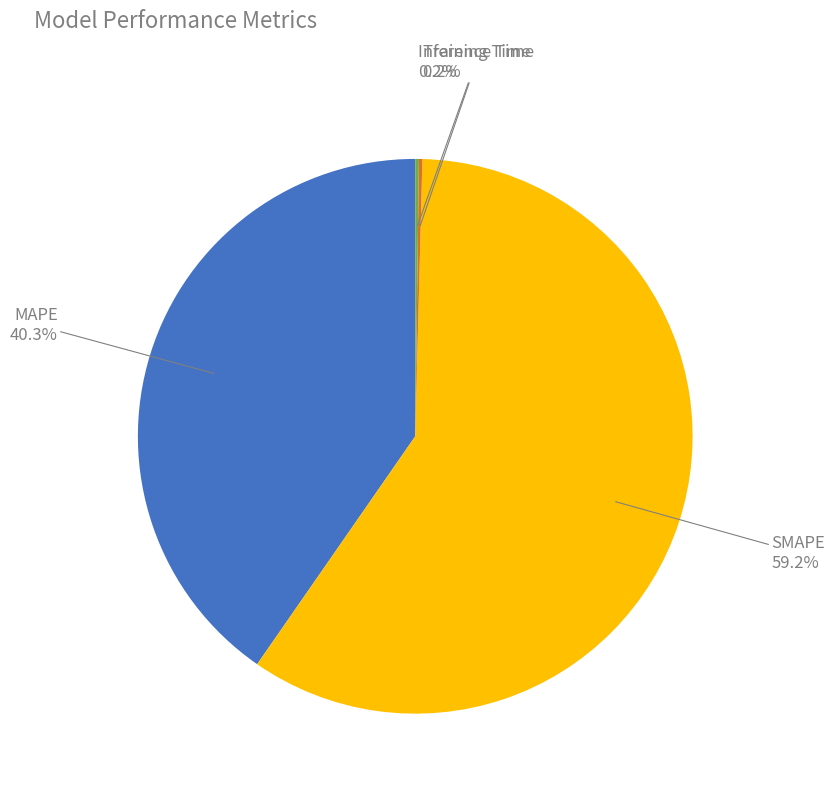

What is the largest slice in the pie chart?

SMAPE